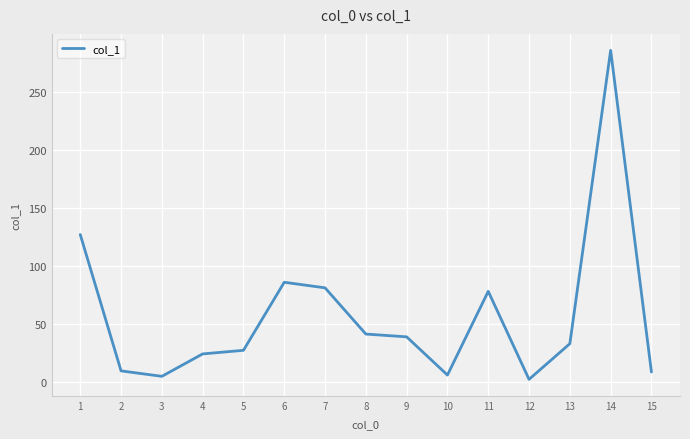

Where is the first local maximum?

6